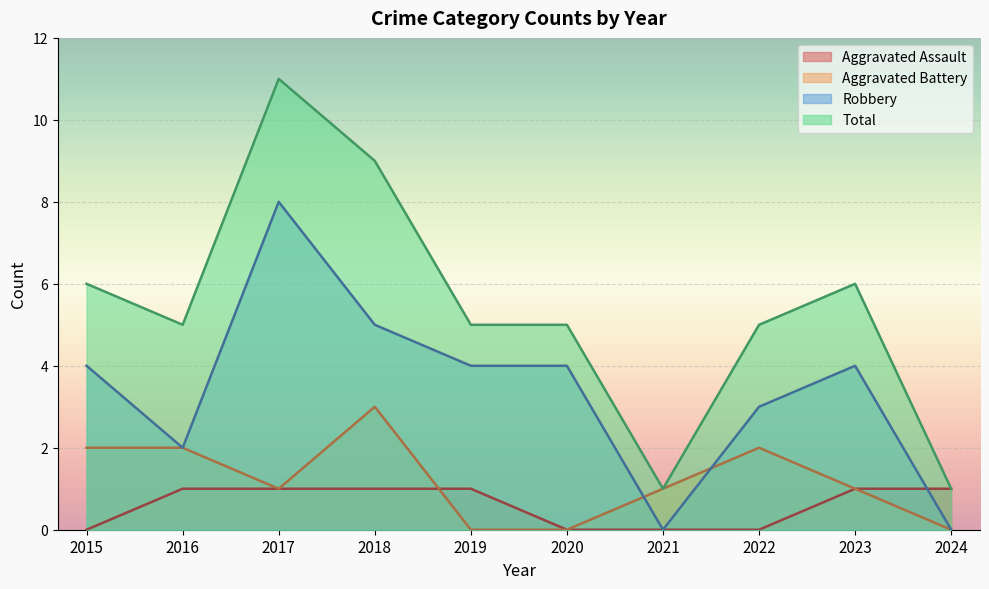

Where is Total nearest to the value 6?

2015